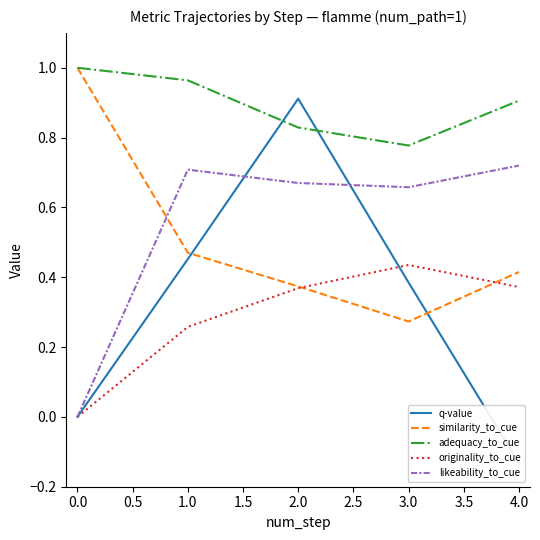

True or false: adequacy_to_cue and likeability_to_cue cross at least once.

False